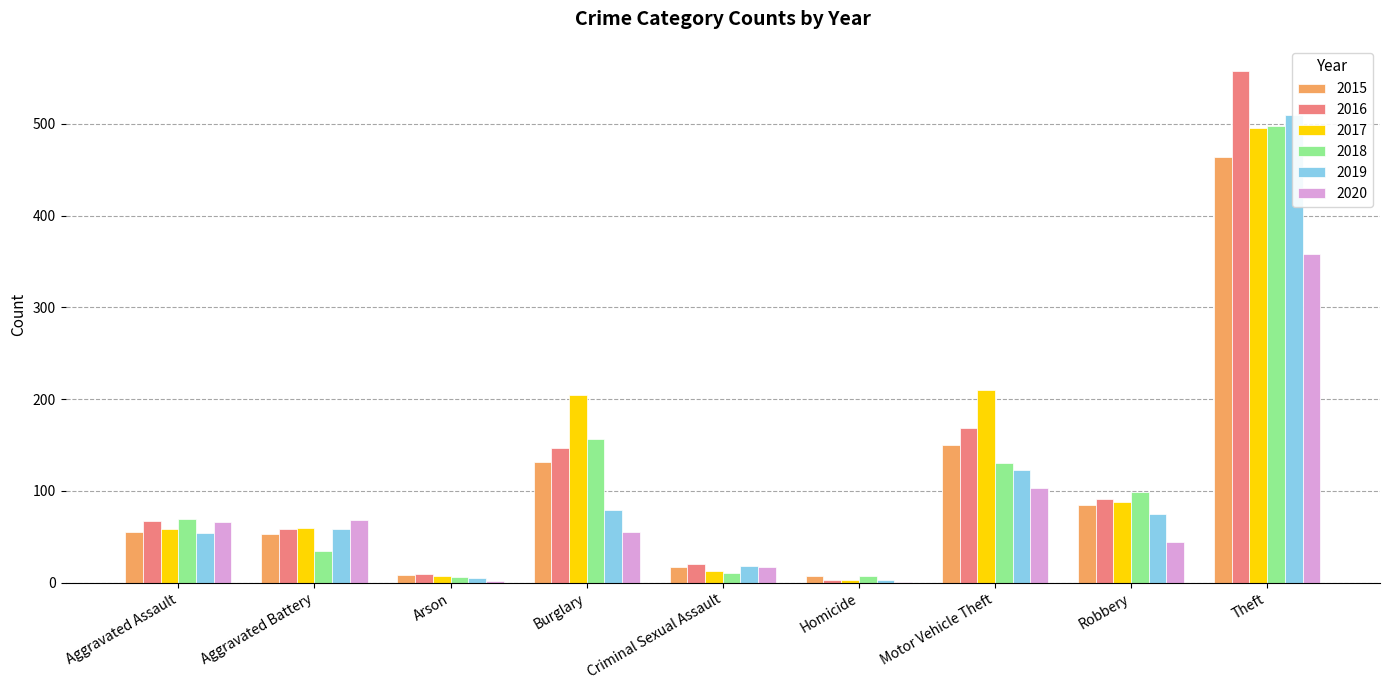

Reading right to left, what are all the values shown in this chart?

2015: 464	85	150	7	17	131	8	53	55
2016: 557	91	169	3	20	147	10	58	67
2017: 495	88	210	3	13	205	7	60	58
2018: 497	99	130	7	11	157	6	35	69
2019: 510	75	123	3	18	79	5	59	54
2020: 358	44	103	1	17	55	2	68	66